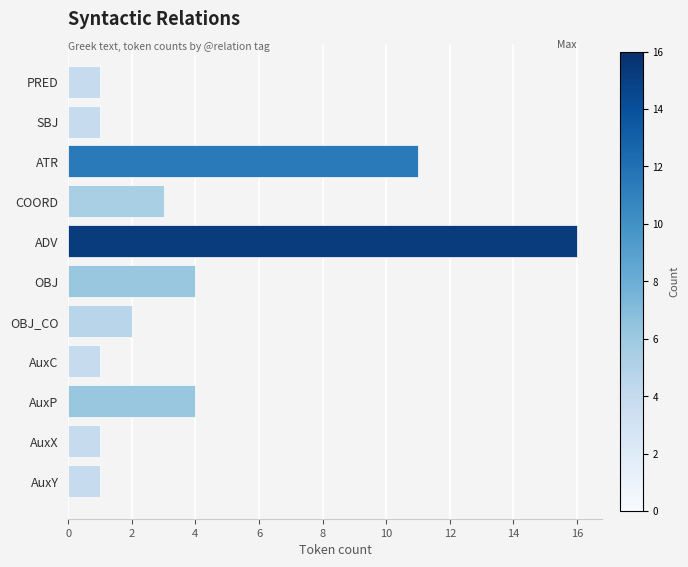

What is the change in value from ATR to OBJ_CO?

-9